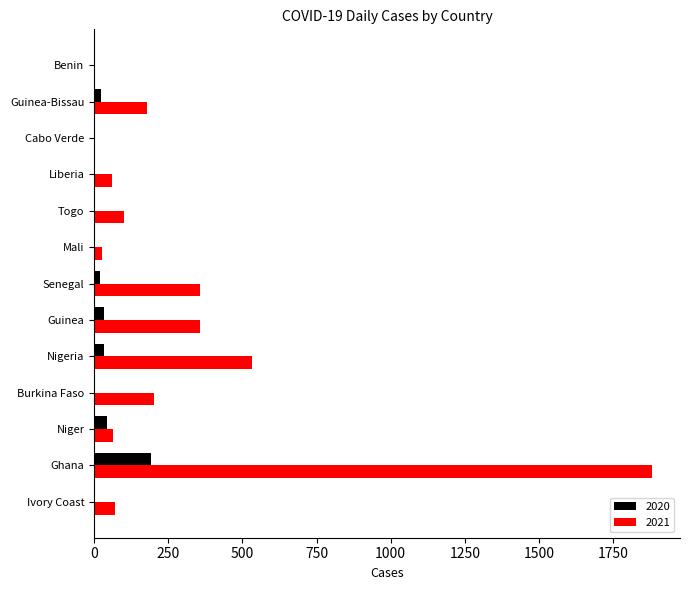

At which category does the chart reach its peak across all series?

Ghana